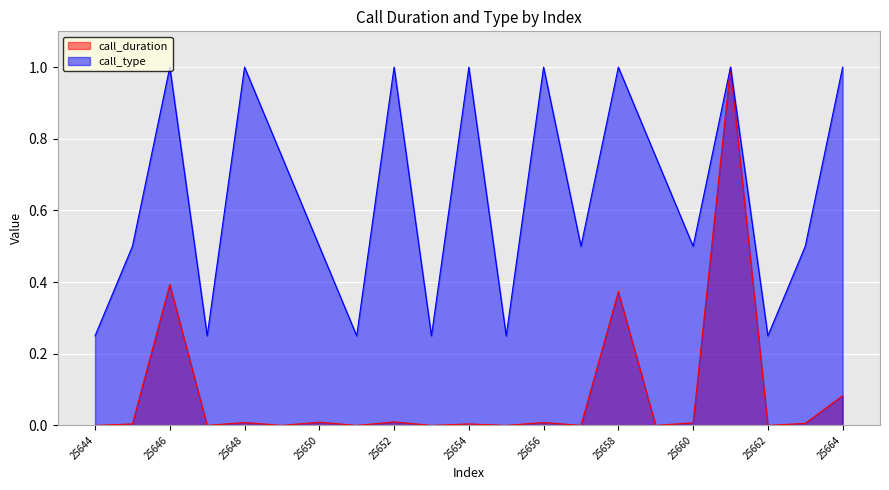

True or false: call_type and call_duration intersect in this chart.

False